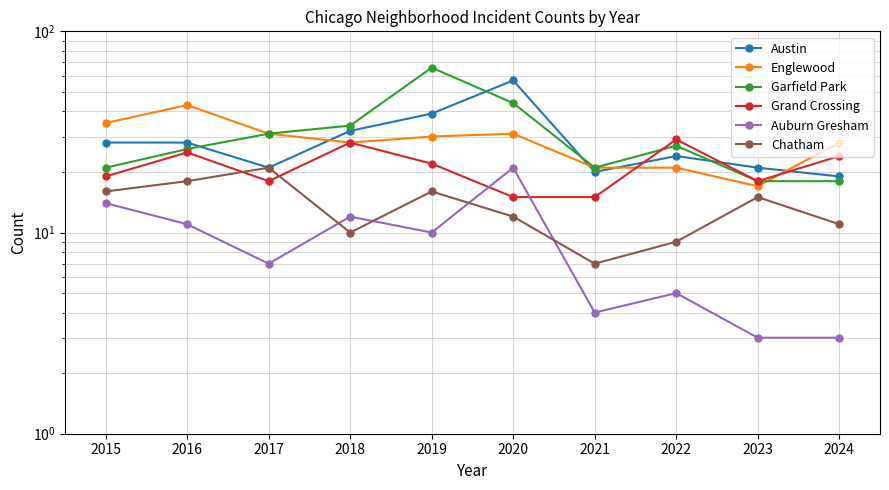

List the labels in order of Englewood value, smallest first.

2023, 2021, 2022, 2018, 2024, 2019, 2017, 2020, 2015, 2016